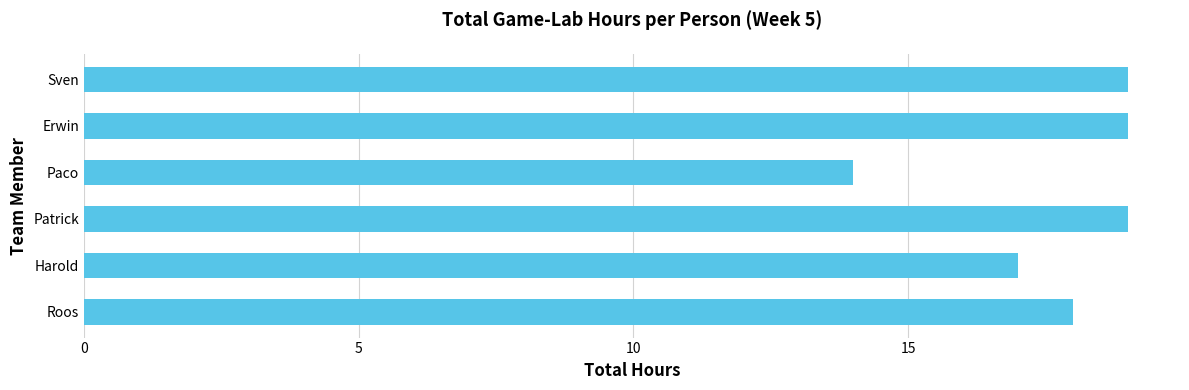

Reading top to bottom, extract all data points from this chart.

19	19	14	19	17	18